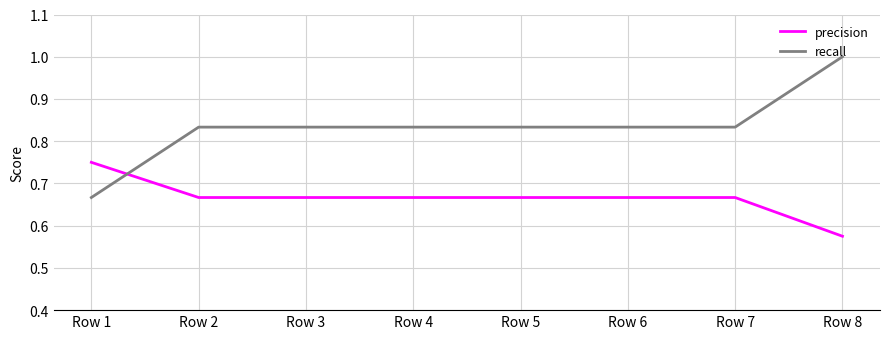

The value of recall at Row 1 is 0.9. True or false?

False